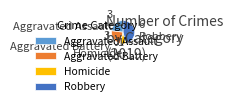

The Aggravated Battery slice represents 23% of the pie. True or false?

True